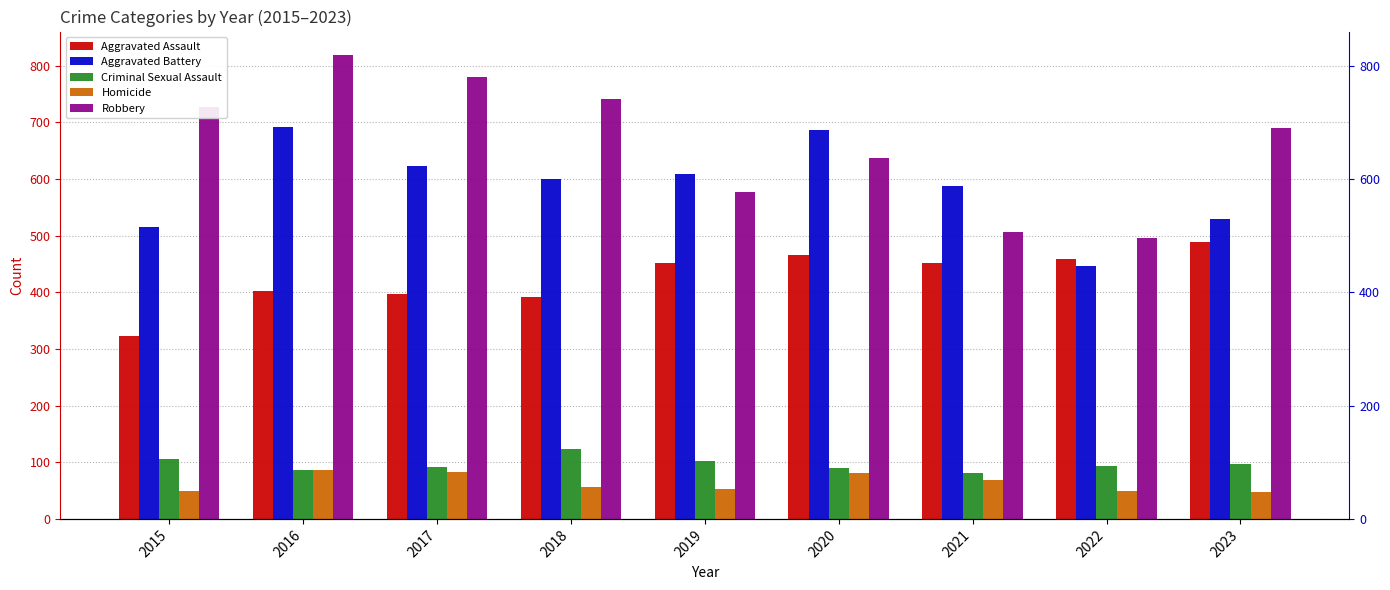

How many series are shown in this chart?

5